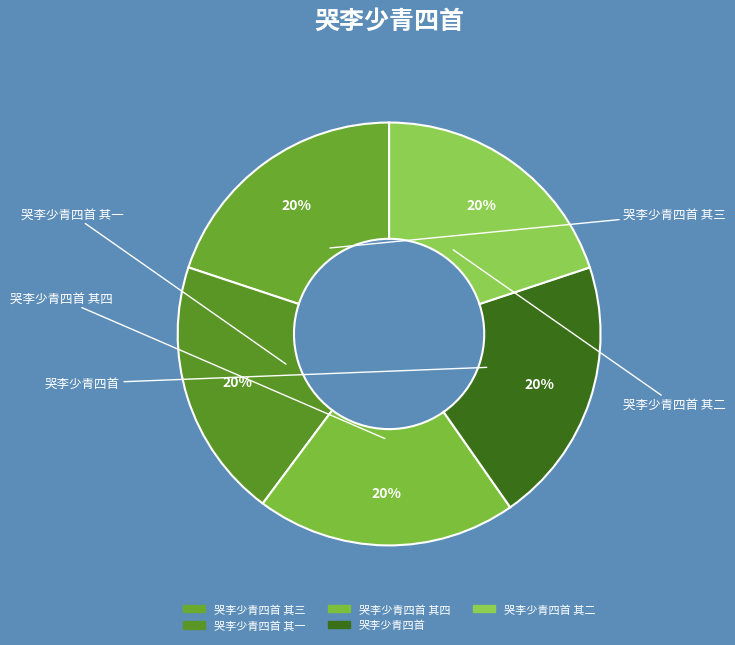

Rank the categories by value from lowest to highest.

哭李少青四首 其一, 哭李少青四首 其二, 哭李少青四首 其三, 哭李少青四首 其四, 哭李少青四首